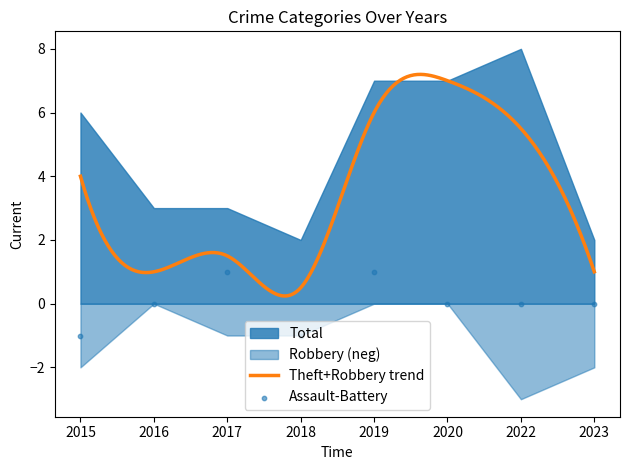

Is the value of Robbery at 2015 greater than the value of Theft at 2018?

Yes